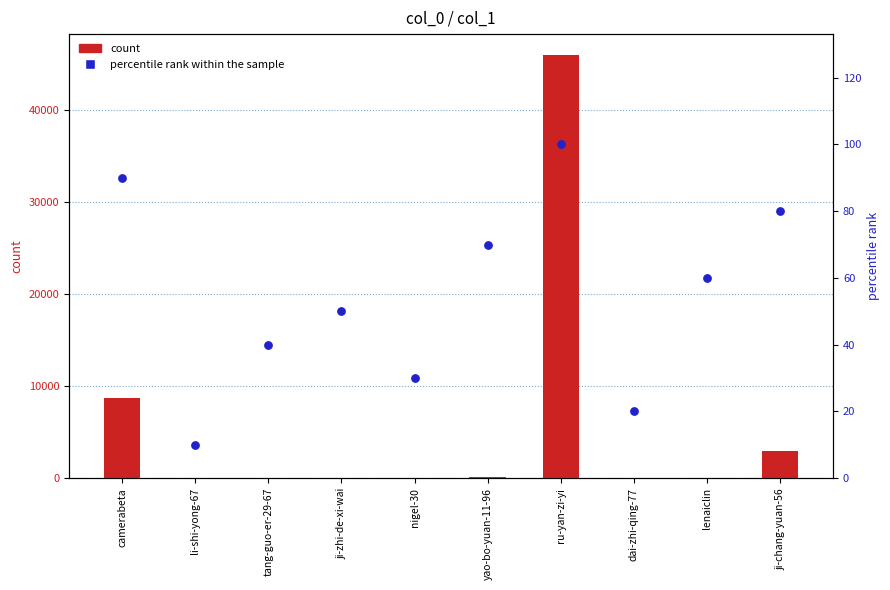

At how many categories does at least one series exceed 9780?

1